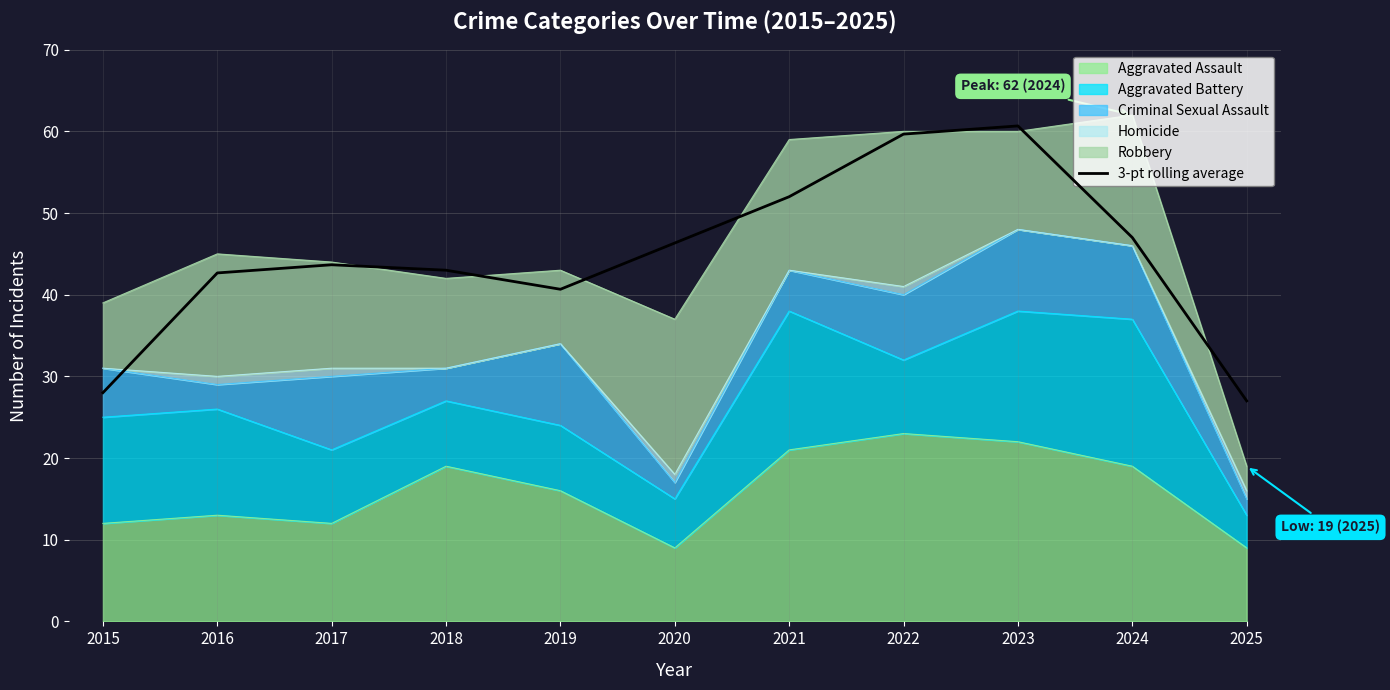

What is the difference between the values at 2016 and 2018?

0.3